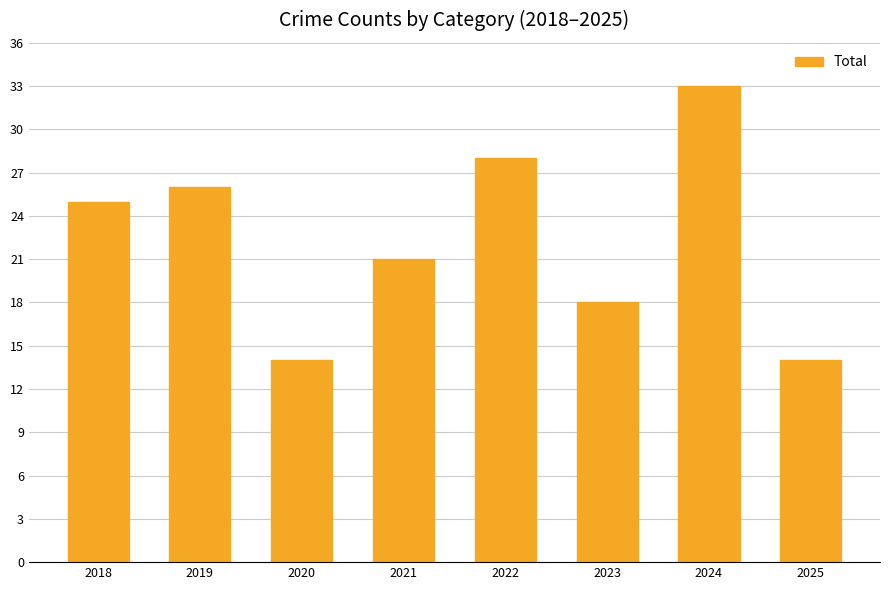

Reading left to right, transcribe all the data shown in this chart.

25	26	14	21	28	18	33	14